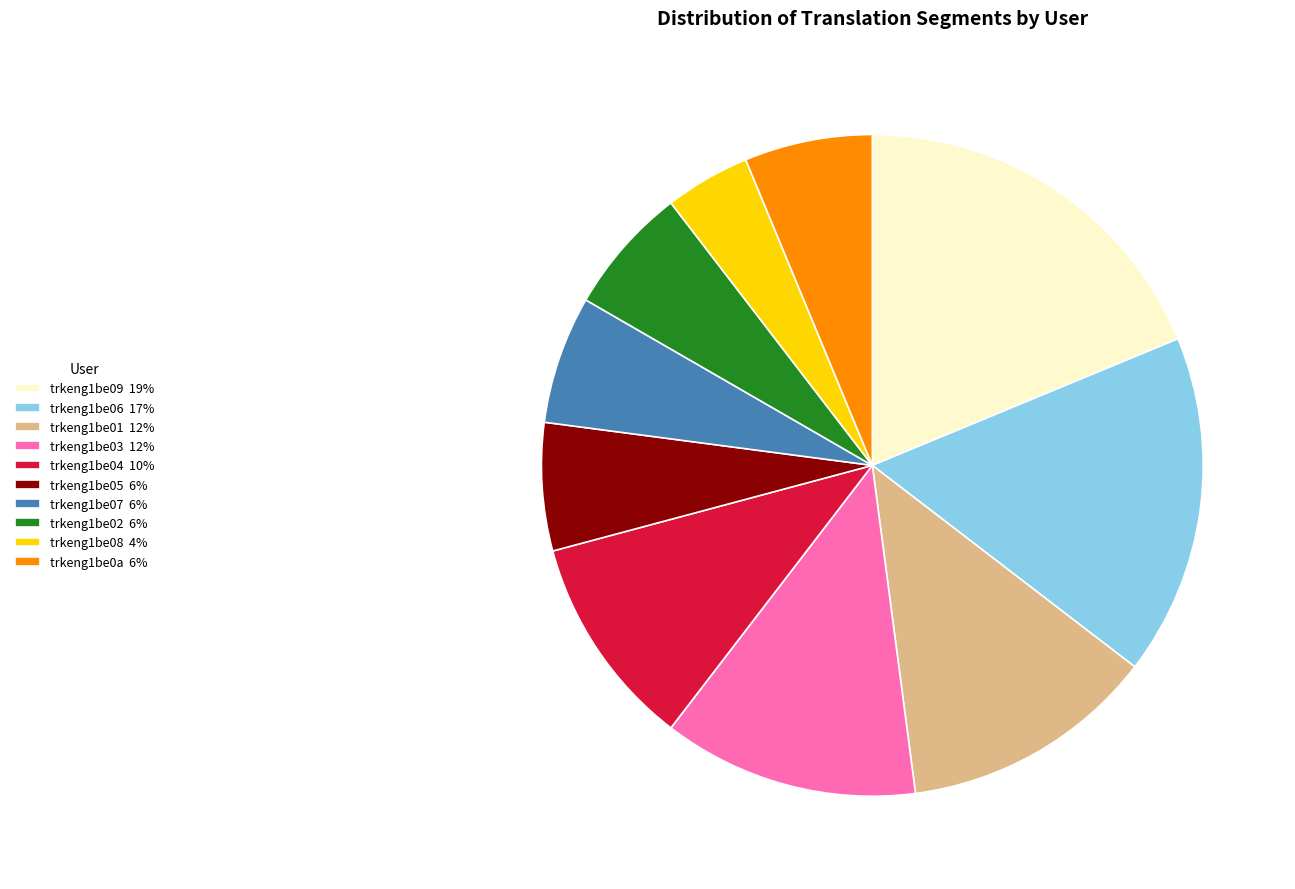

The trkeng1be03 12% slice represents 1% of the pie. True or false?

False